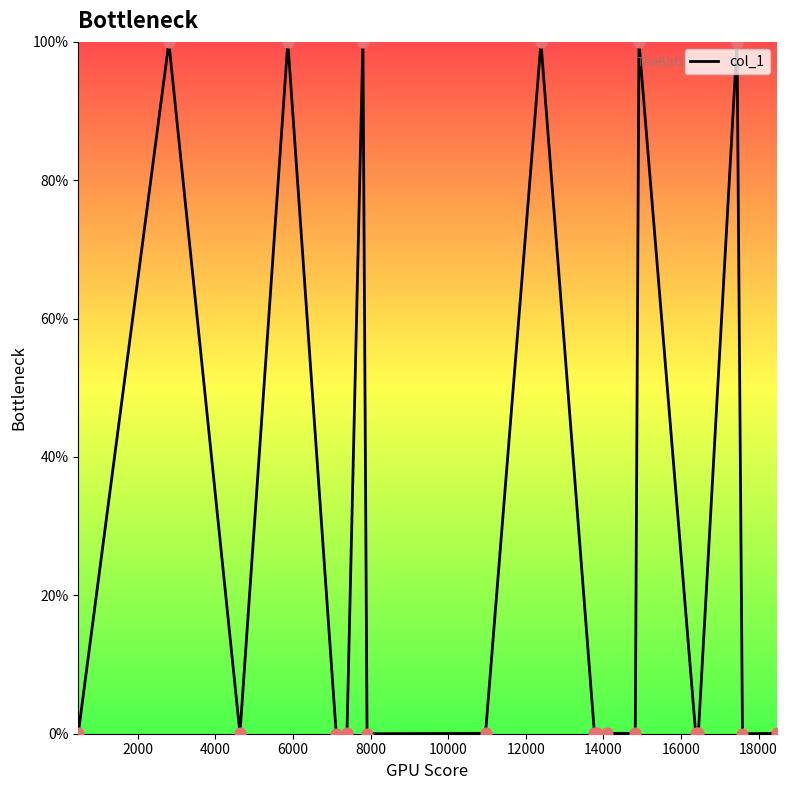

What is the greatest value displayed?

100.0